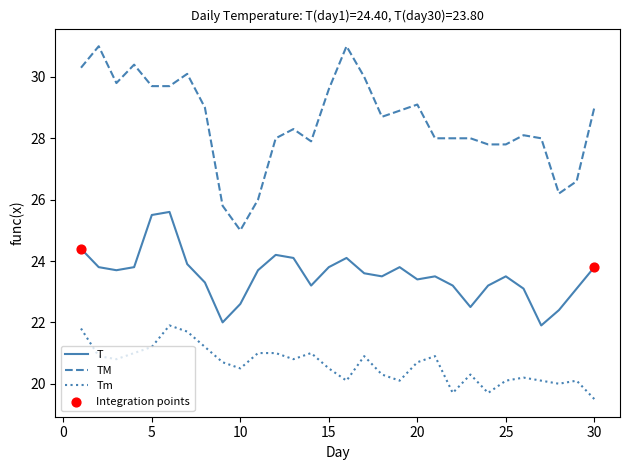

Which series has the largest total across all categories?

TM